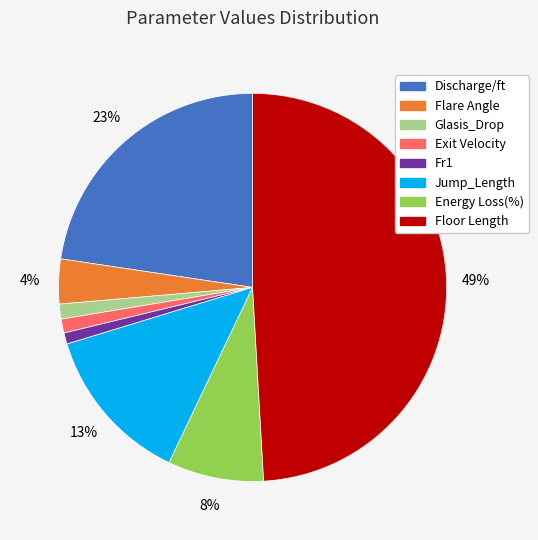

To the nearest percent, what portion does Energy Loss(%) represent?

8%